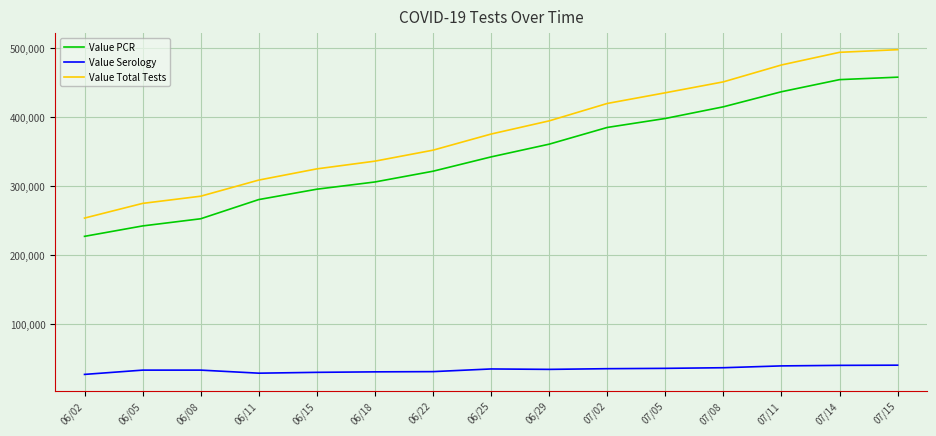

How many lines are shown in the chart?

3